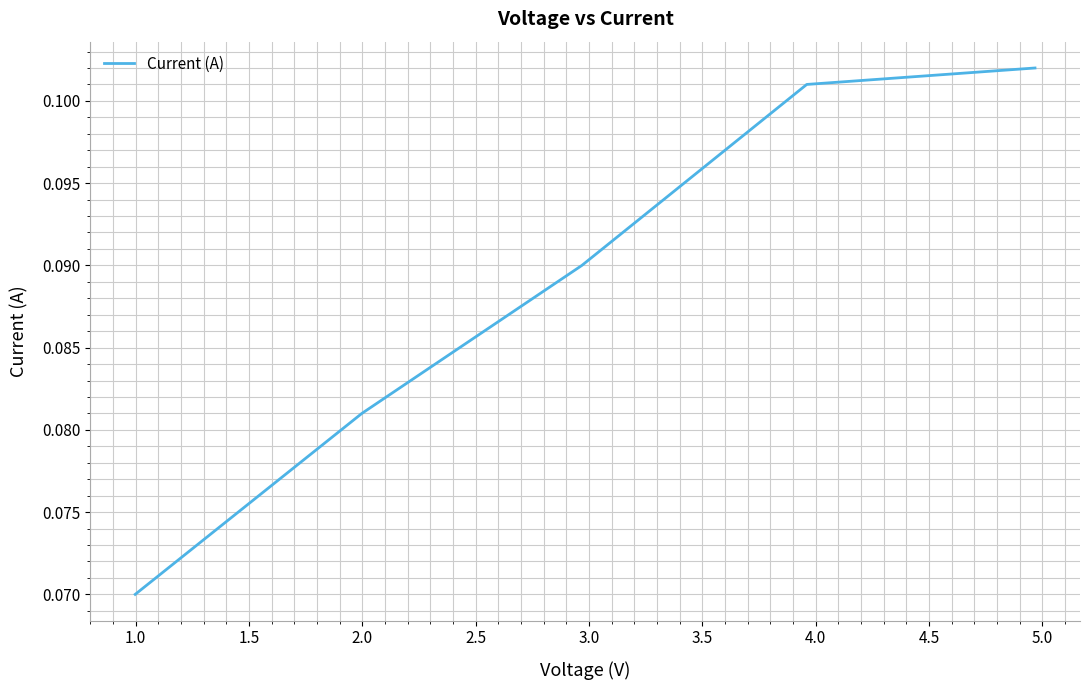

What is the sum of all values?

0.4